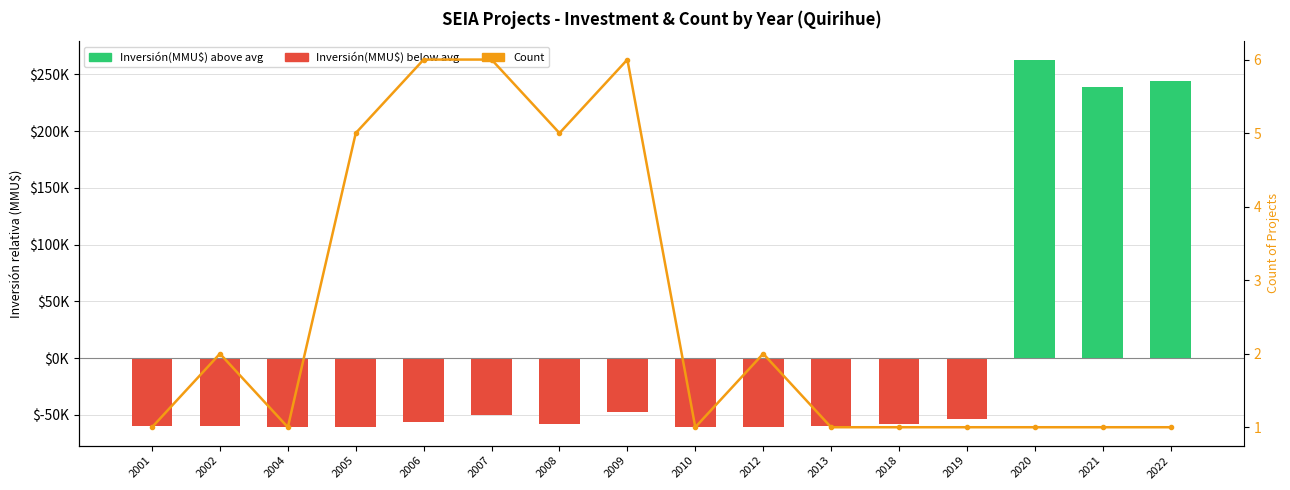

Which series has the widest spread of values?

Inversión(MMU$)